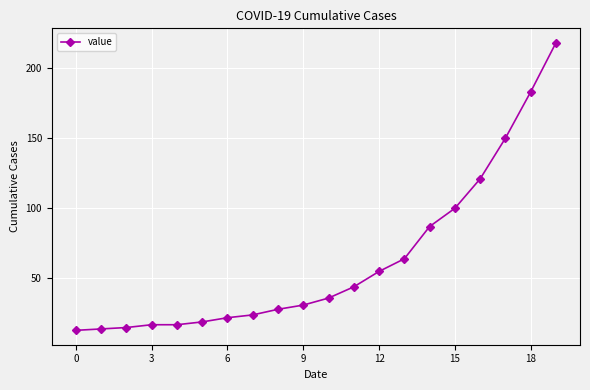

What is the average value?

63